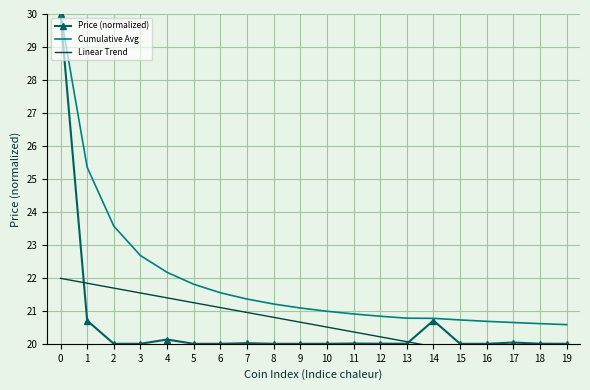

Which series has the largest total across all categories?

Cumulative Avg